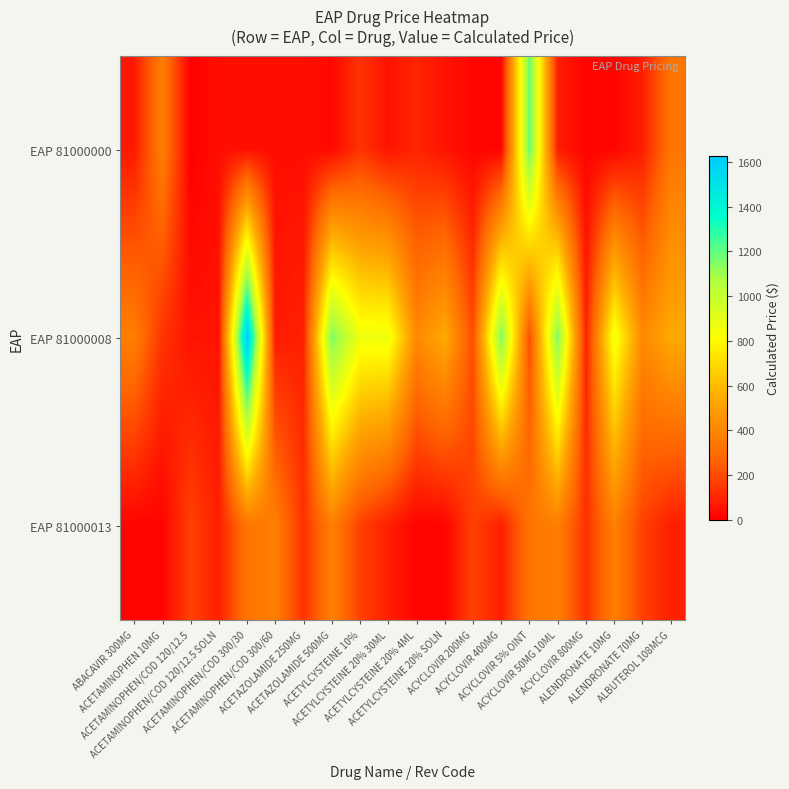

At how many categories does at least one series exceed 1032?

5